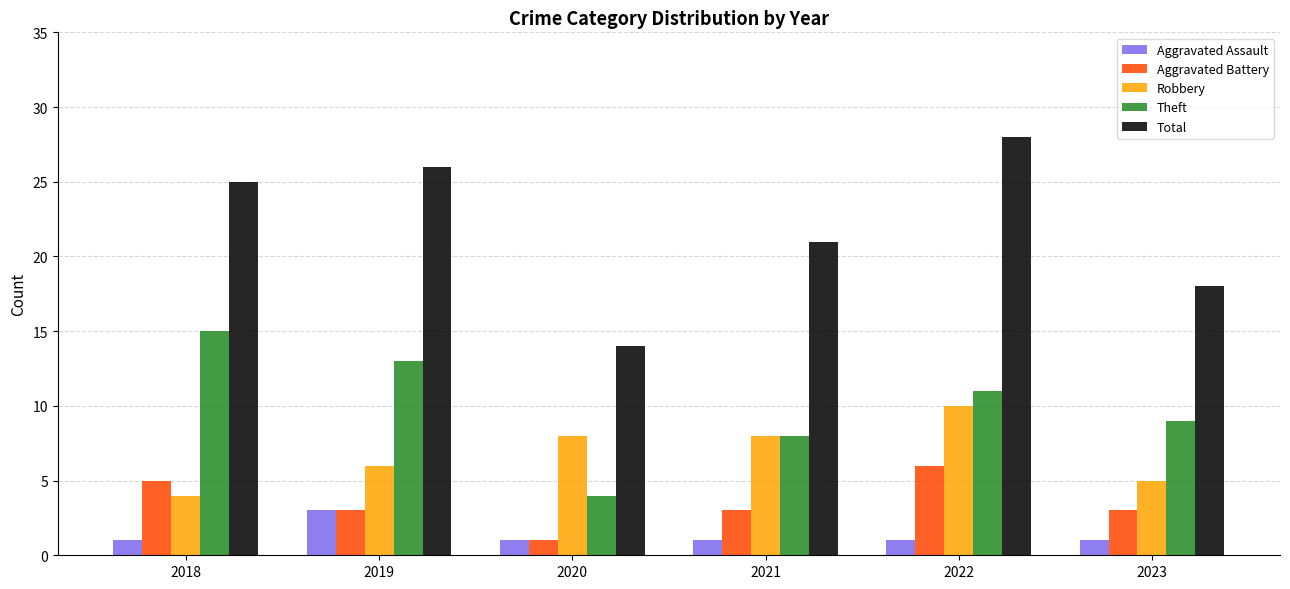

Which series has the widest spread of values?

Total